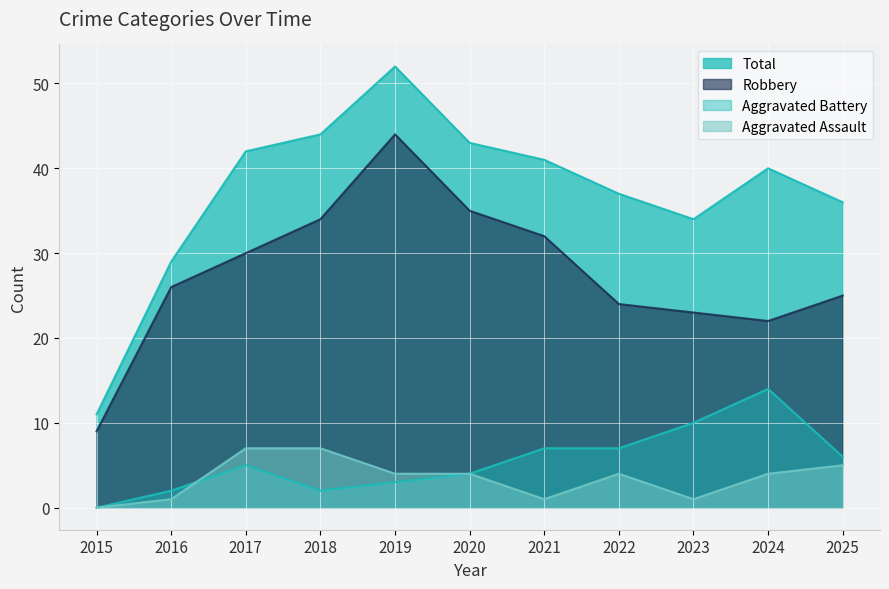

Reading left to right, extract all data points from this chart.

Aggravated Assault: 0	1	7	7	4	4	1	4	1	4	5
Aggravated Battery: 0	2	5	2	3	4	7	7	10	14	6
Robbery: 9	26	30	34	44	35	32	24	23	22	25
Total: 11	29	42	44	52	43	41	37	34	40	36